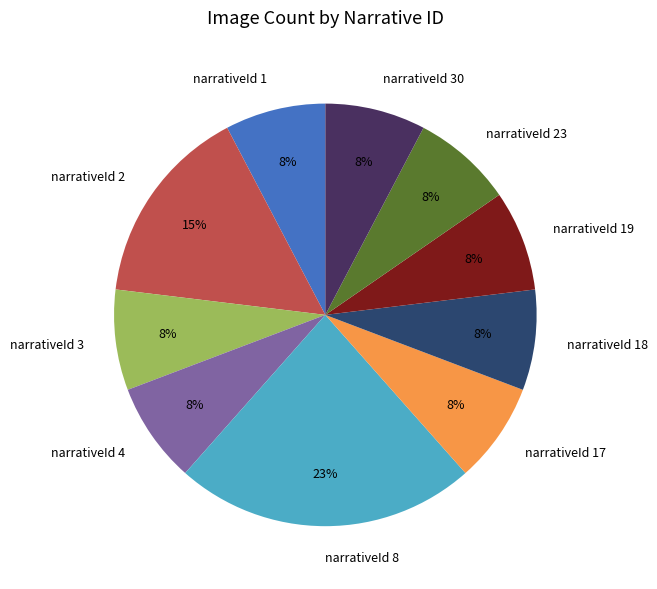

Approximately how many times larger is the value at narrativeId 23 compared to narrativeId 3?

1.0